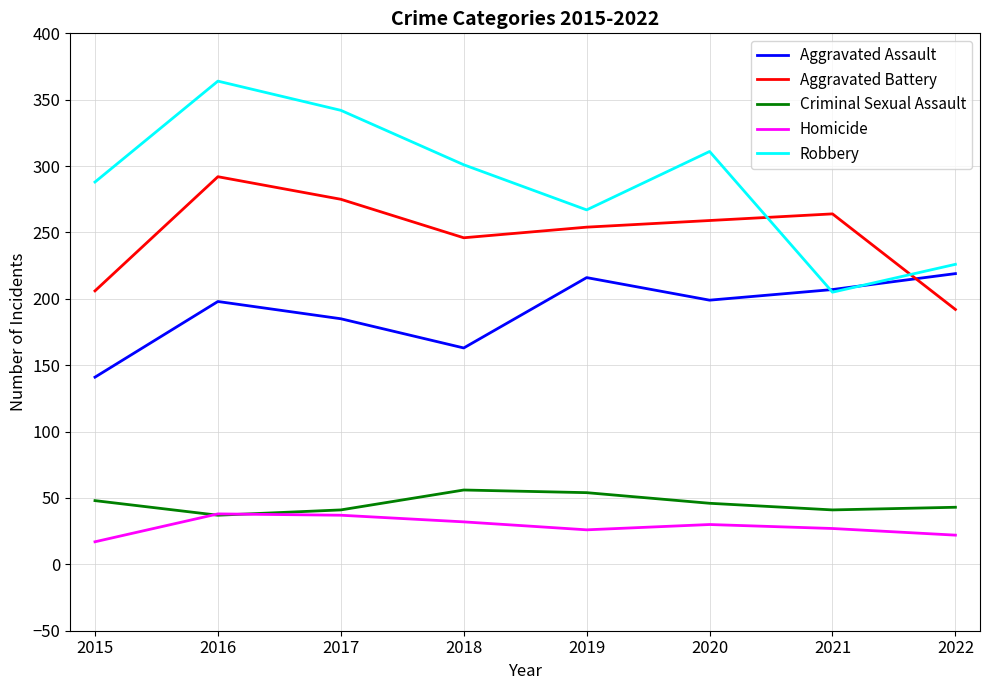

What is the difference between the maximum and minimum values in the Aggravated Assault series?

78